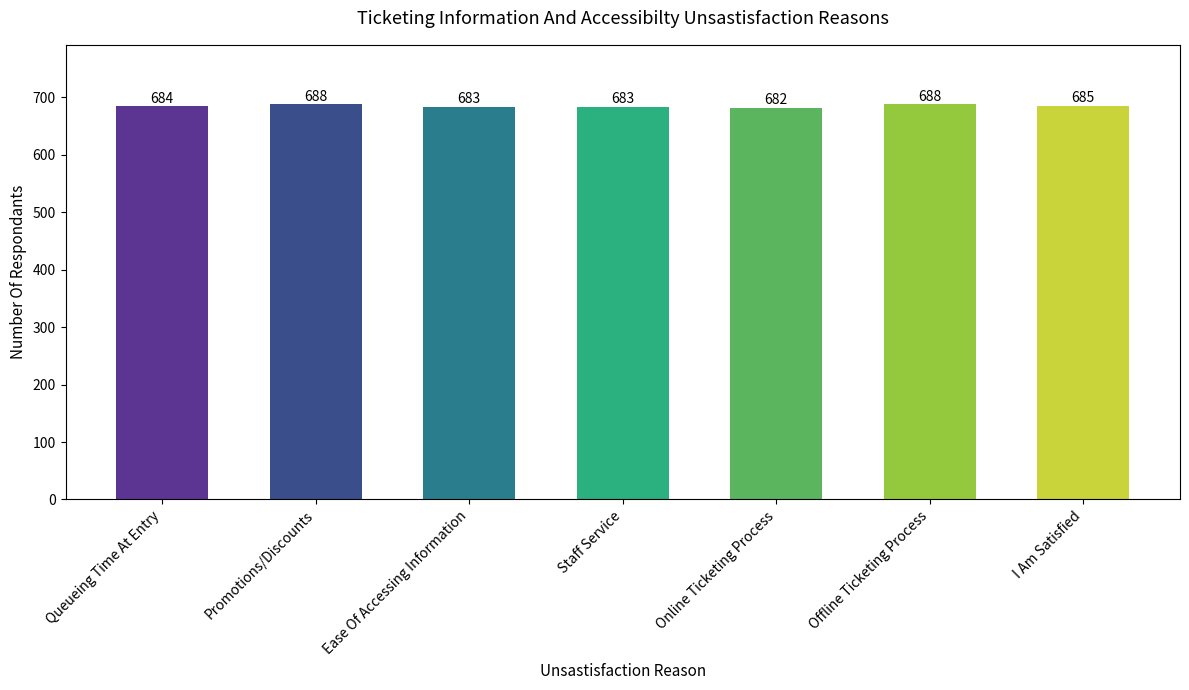

Reading right to left, what are all the values shown in this chart?

685	688	682	683	683	688	684